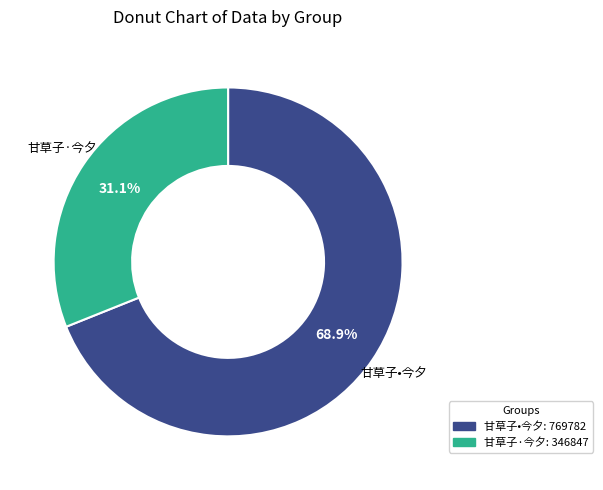

To the nearest percent, what is the combined percentage of 甘草子·今夕 and 甘草子•今夕?

100%